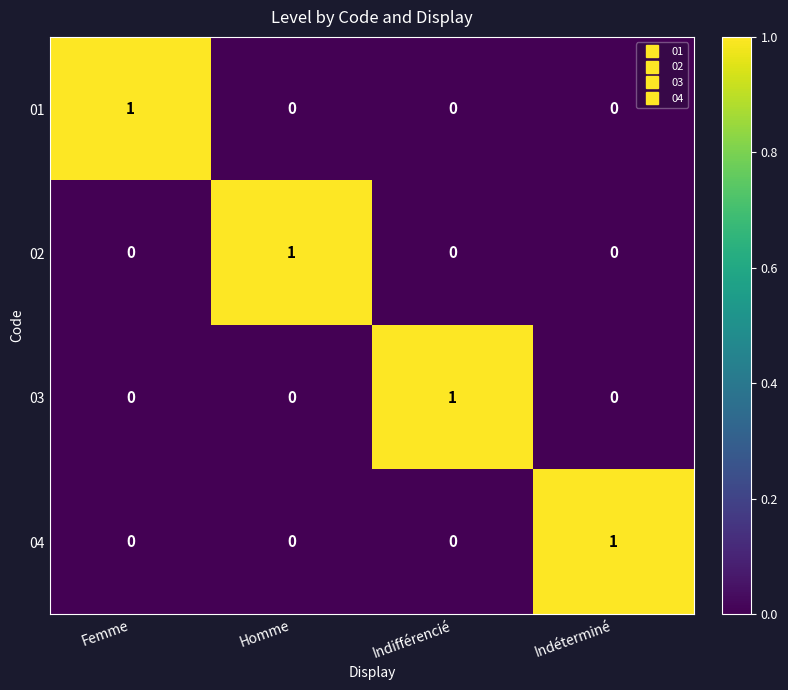

At how many categories does at least one series exceed 0?

4